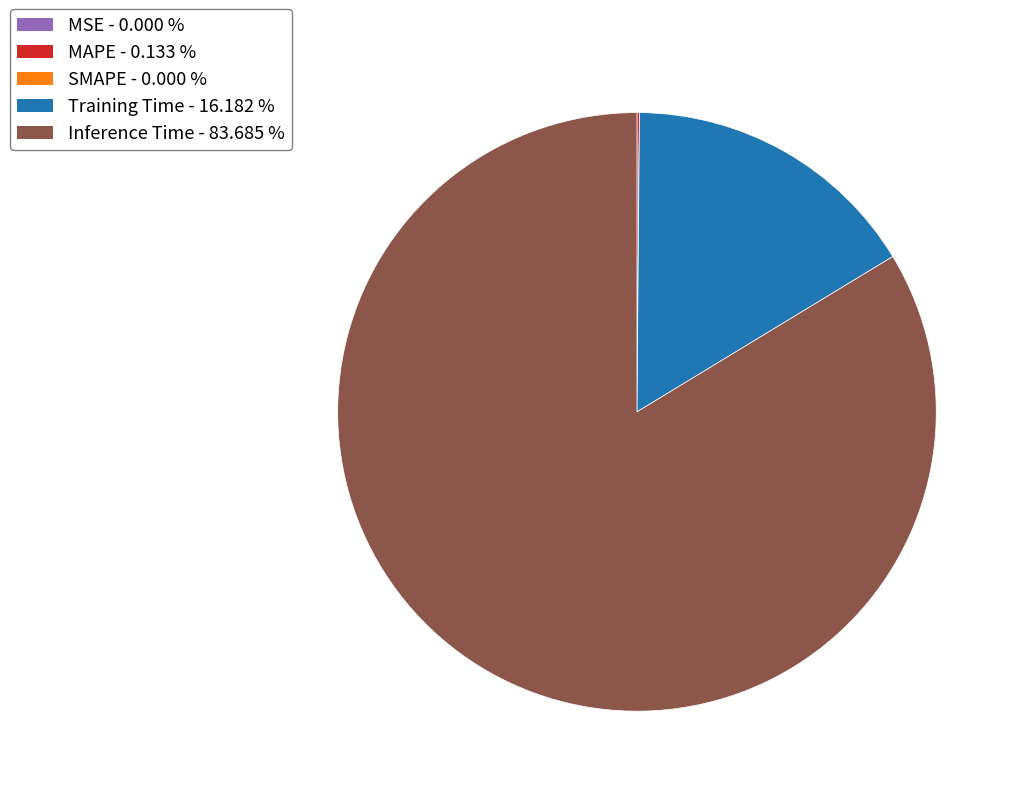

Which slice is the largest?

Inference Time